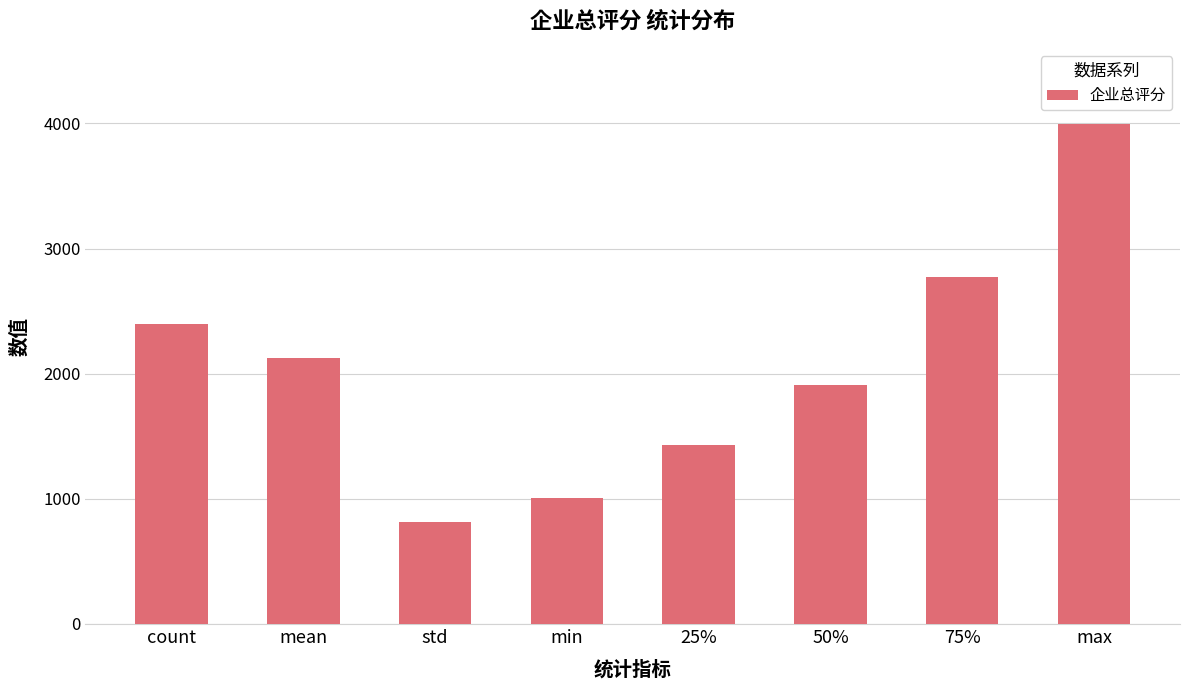

Rank the categories by value from highest to lowest.

max, 75%, count, mean, 50%, 25%, min, std